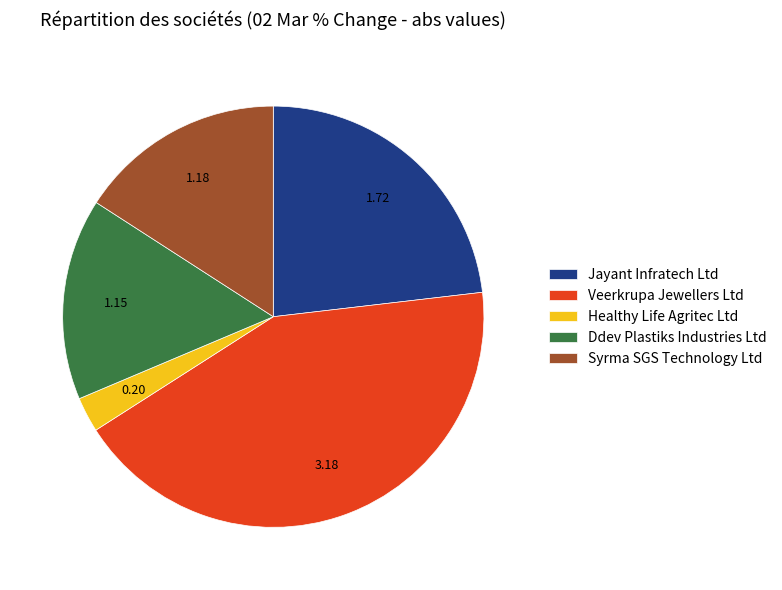

Which category has the smallest portion of the pie?

Healthy Life Agritec Ltd